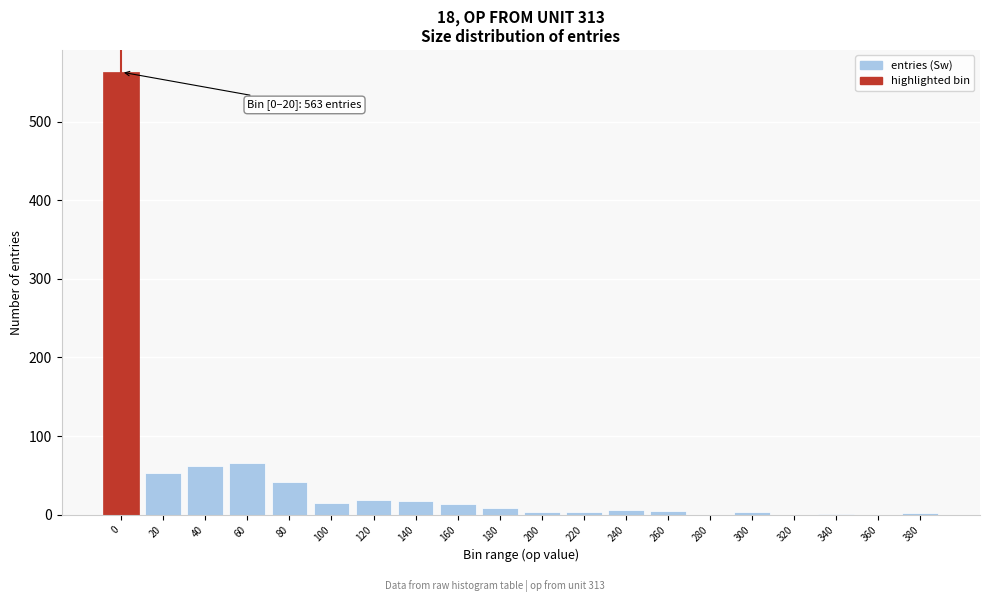

At which label is the value closest to 281?

60